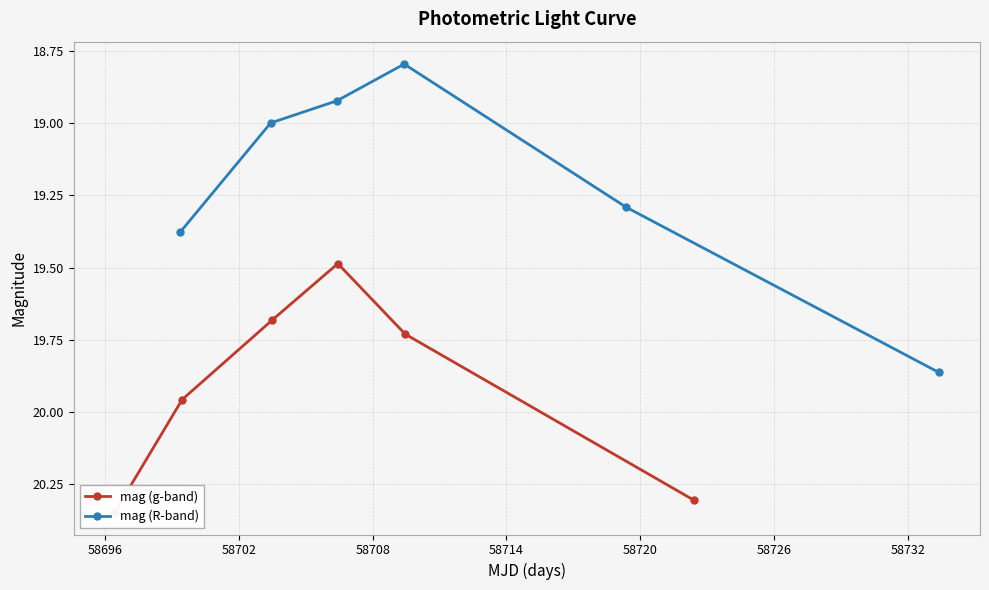

True or false: mag (R-band) has more than 2 points higher than both neighbors.

False